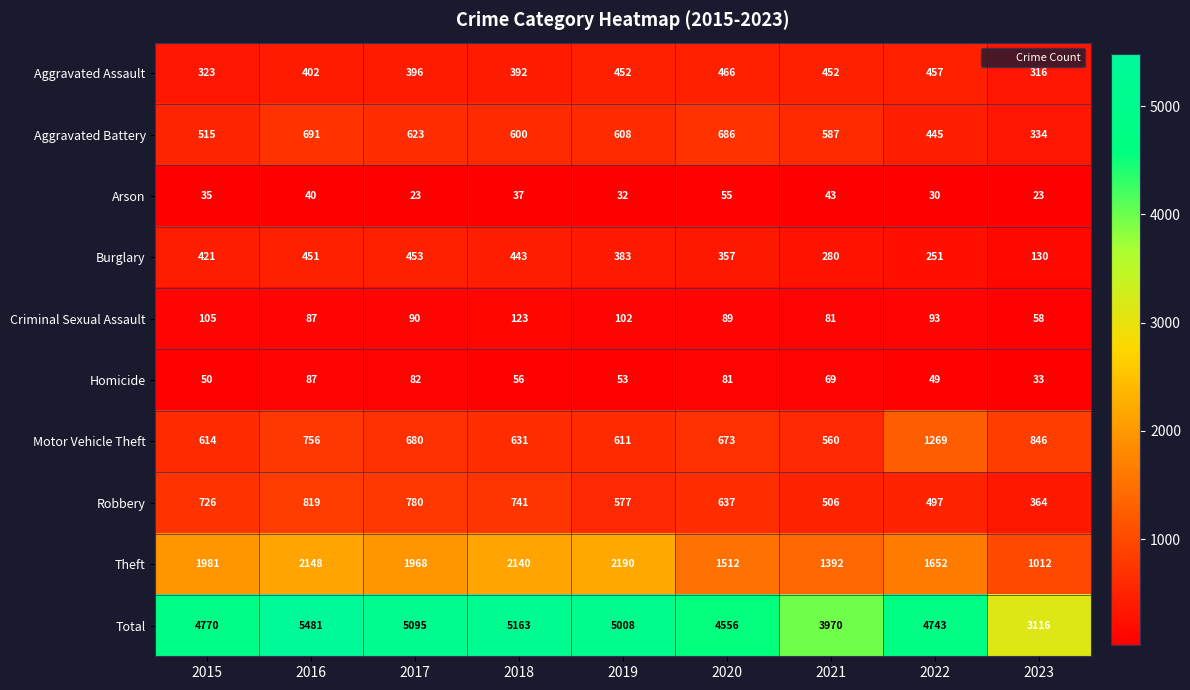

Rank the series by their maximum value, from lowest to highest.

Arson, Homicide, Criminal Sexual Assault, Burglary, Aggravated Assault, Aggravated Battery, Robbery, Motor Vehicle Theft, Theft, Total